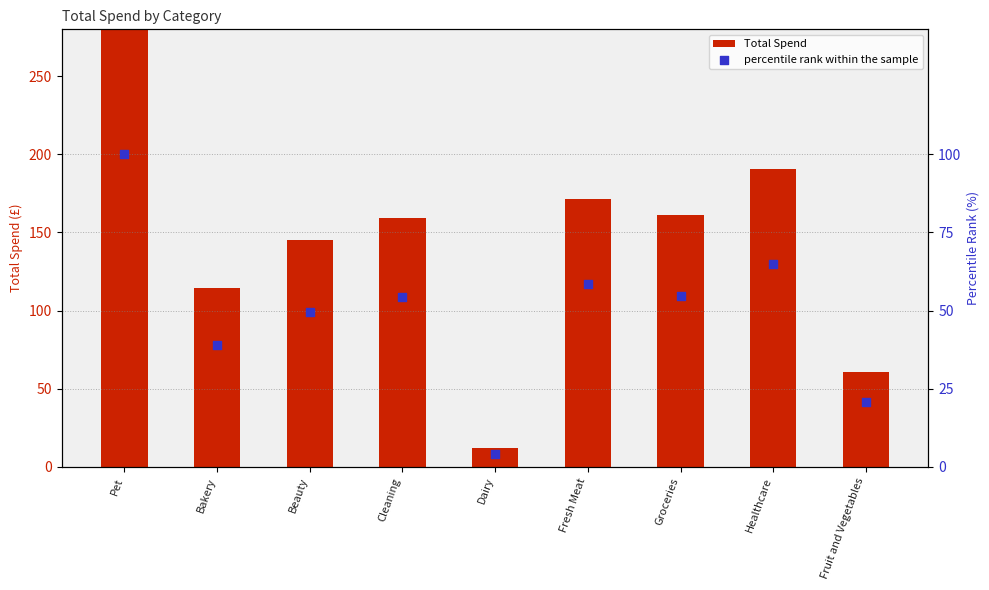

At how many categories does at least one series exceed 118?

6